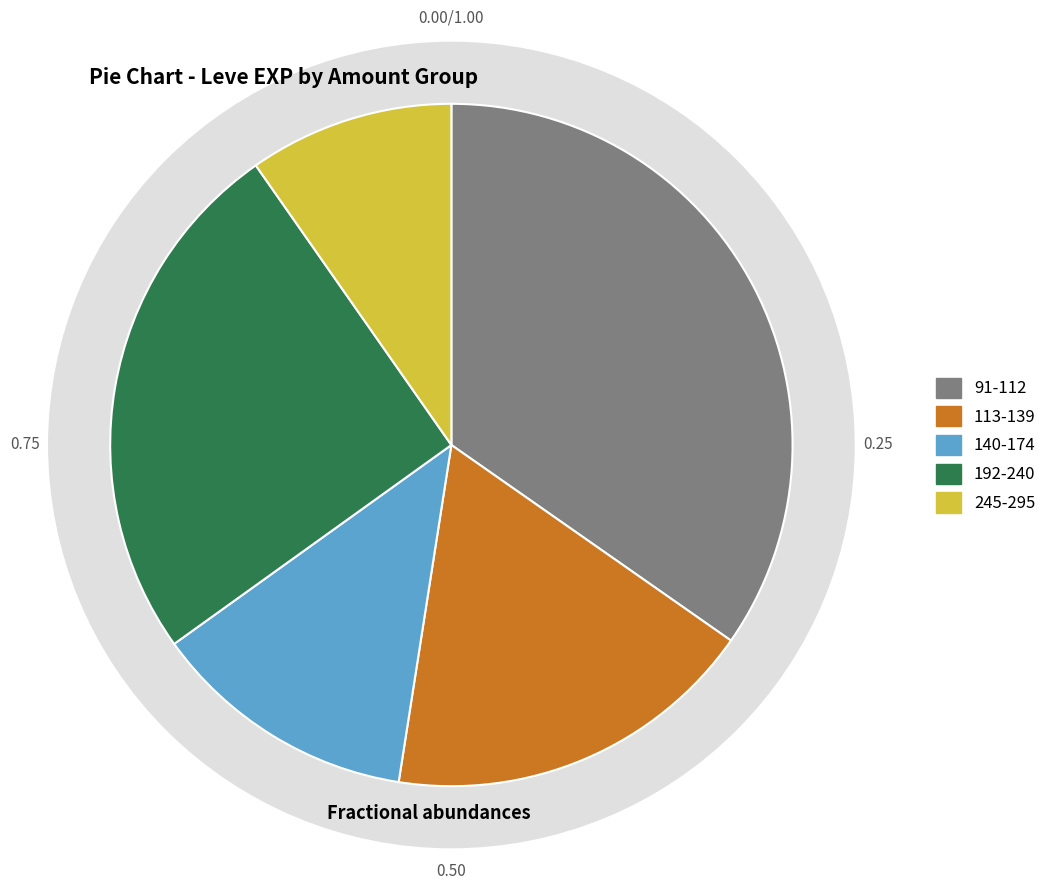

True or false: 113 accounts for 13% of the total.

False